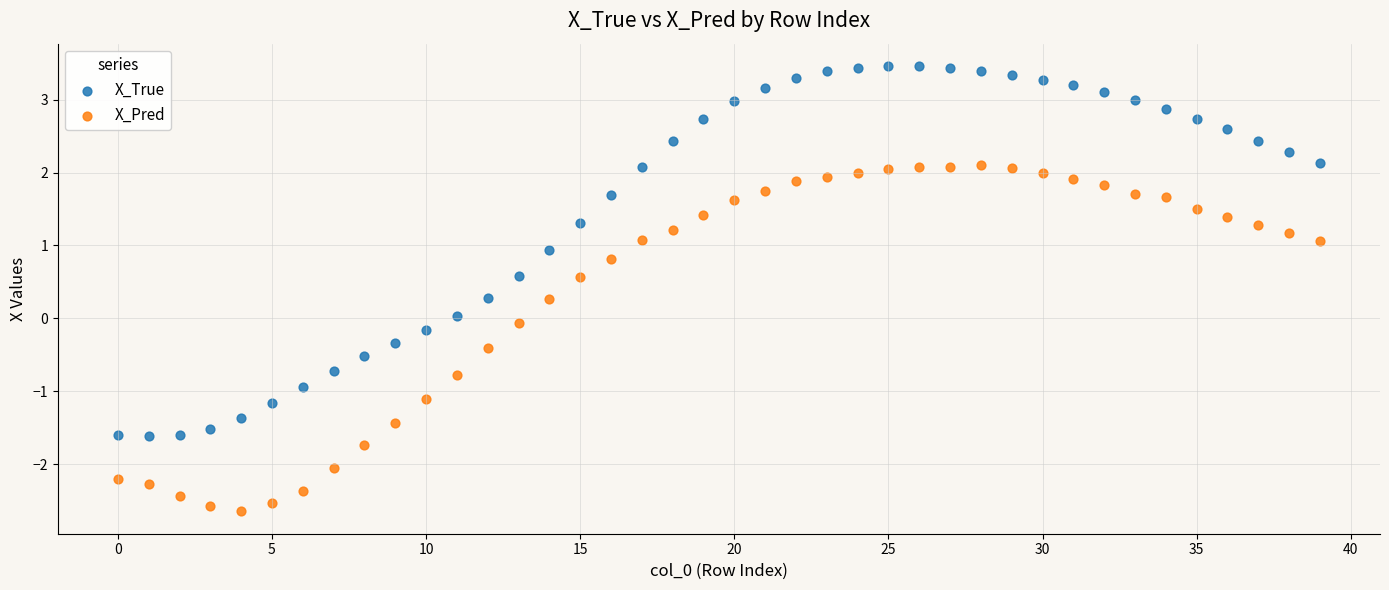

What are all the series names shown in the legend?

X_True, X_Pred